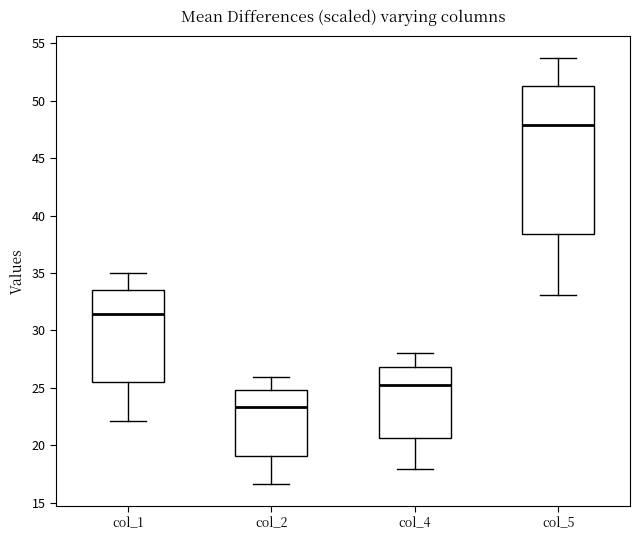

Reading left to right, read every box against the y-axis: the position of its median line, the range the box covers, and the ends of its whiskers. The values are not printed on the chart, so give them approximately, as read against the axis.

col_1: median 31.5, box 25.5 to 33.5, whiskers 22.0 to 35.0
col_2: median 23.5, box 19.0 to 25.0, whiskers 16.5 to 26.0
col_4: median 25.0, box 20.5 to 27.0, whiskers 18.0 to 28.0
col_5: median 48.0, box 38.5 to 51.5, whiskers 33.0 to 54.0